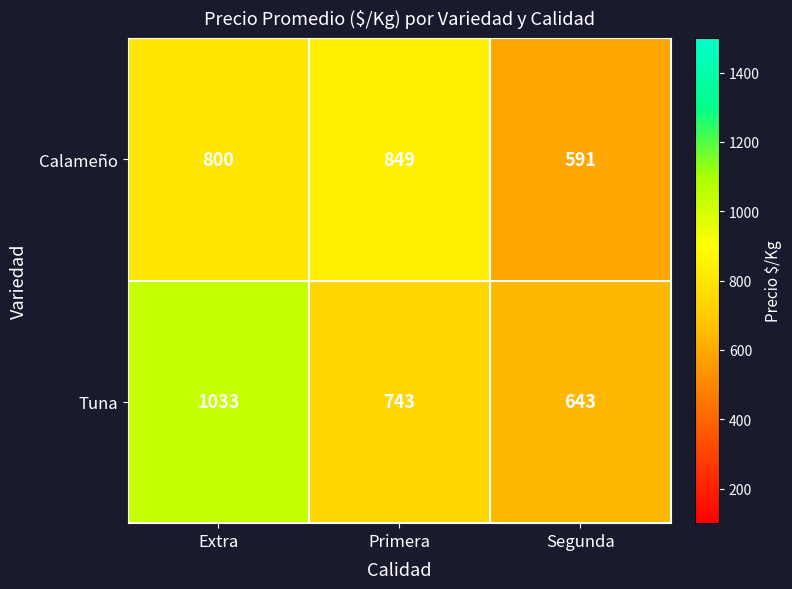

How many categories are shown in the chart?

3